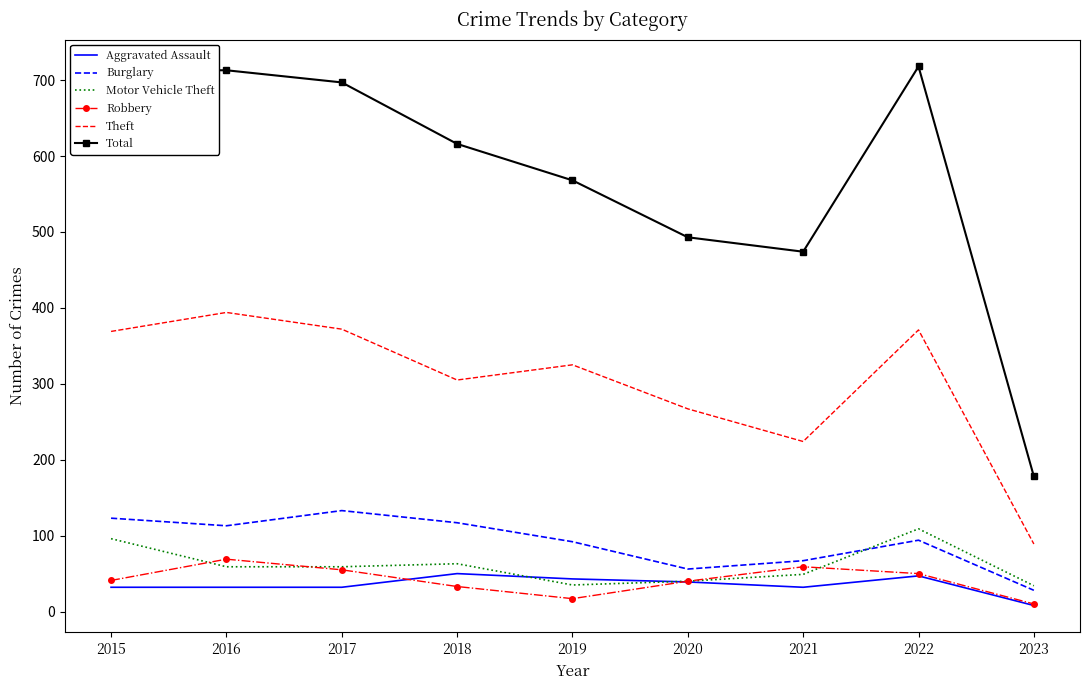

True or false: Robbery and Burglary intersect in this chart.

False